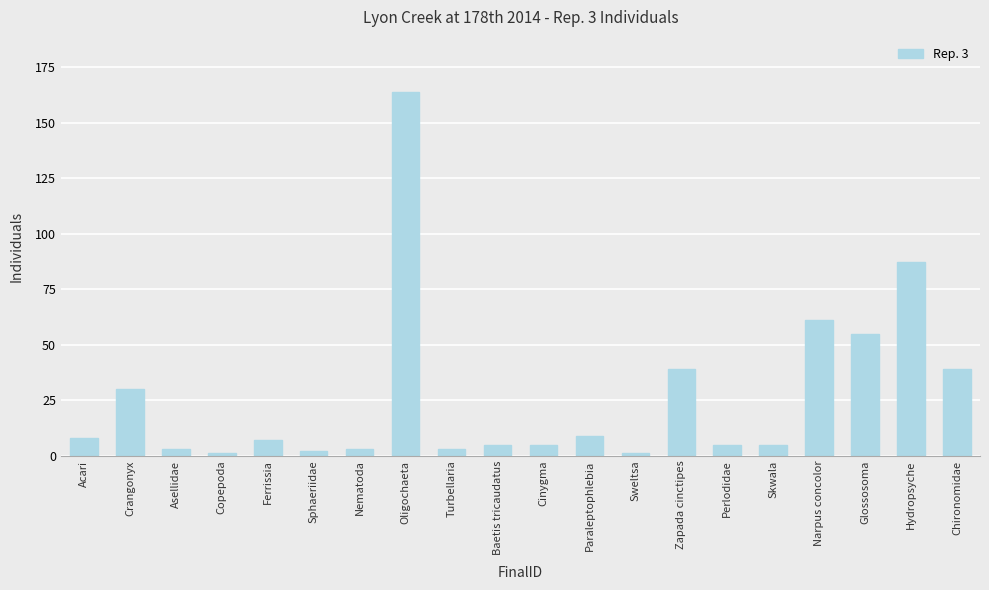

What is the sum of all values?

532